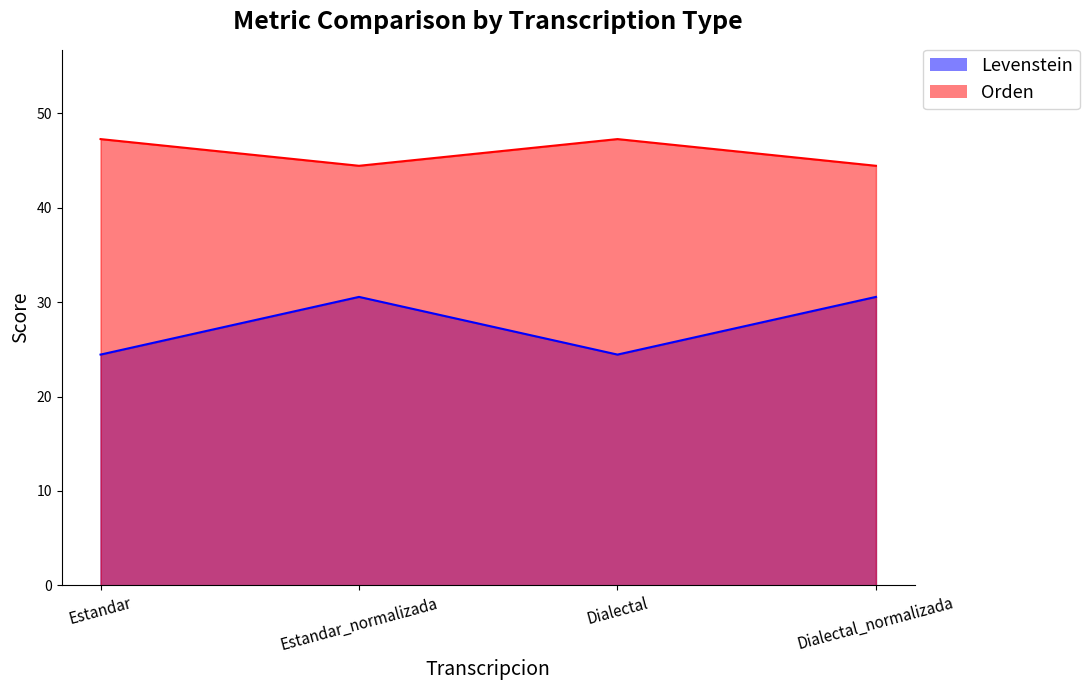

Reading left to right, list all the values displayed in this chart.

Levenstein: 24.4	30.6	24.4	30.6
Orden: 47.3	44.4	47.3	44.4